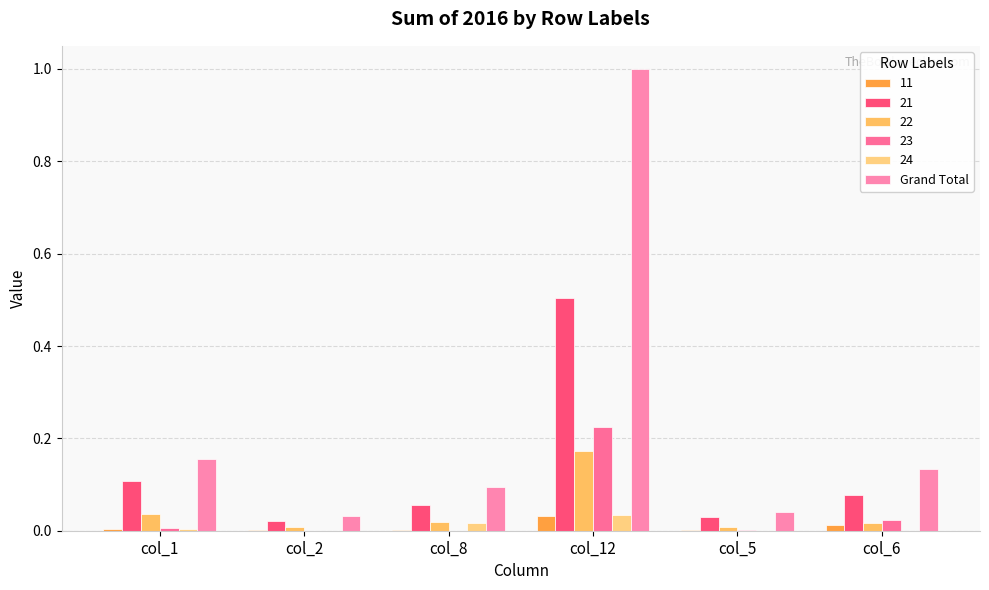

Which has a higher value, col_2 or col_5?

col_5